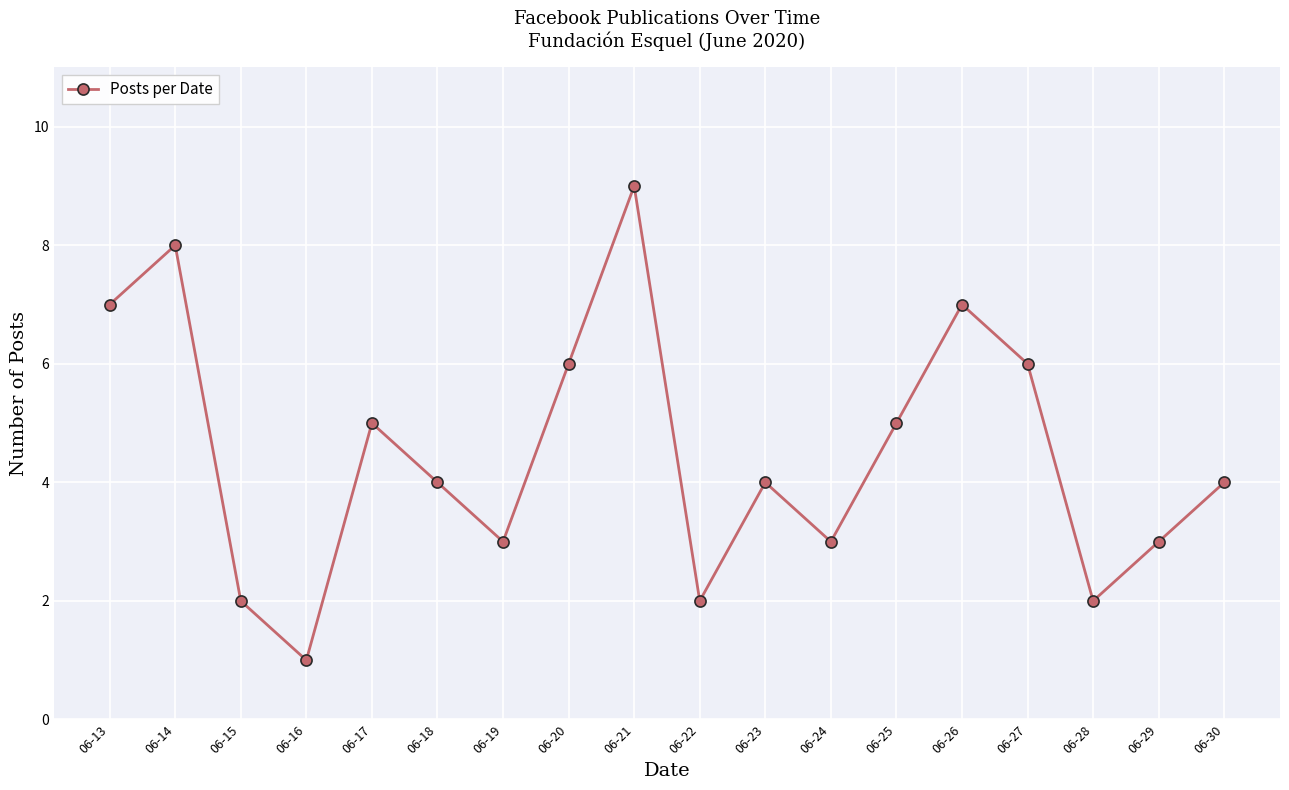

Count the number of categories in the chart.

18